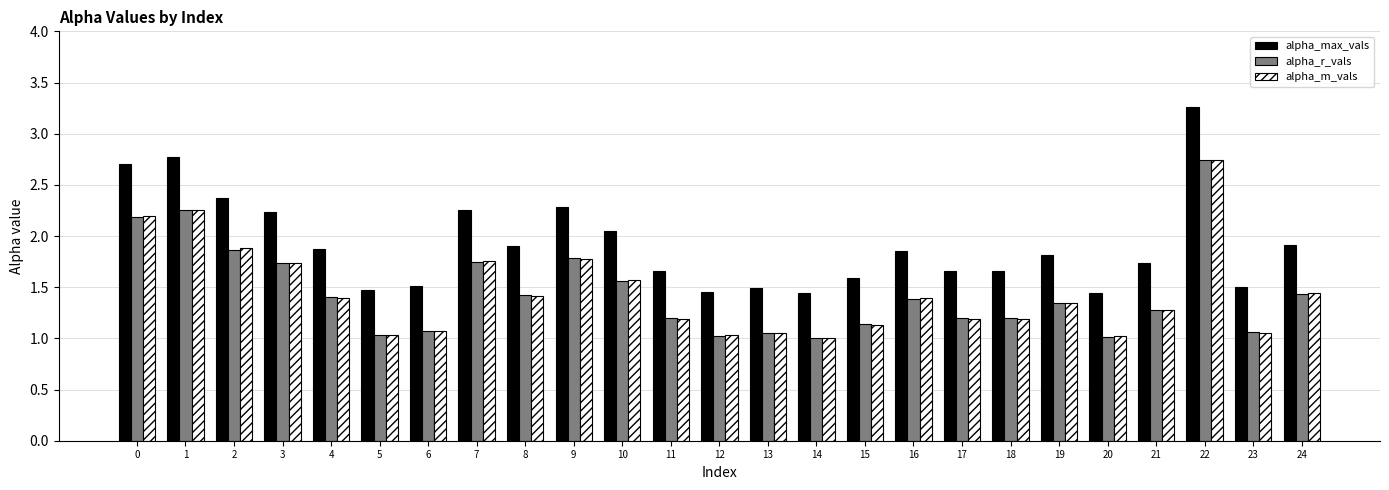

What is the spread (max minus min) of values at 7?

0.5